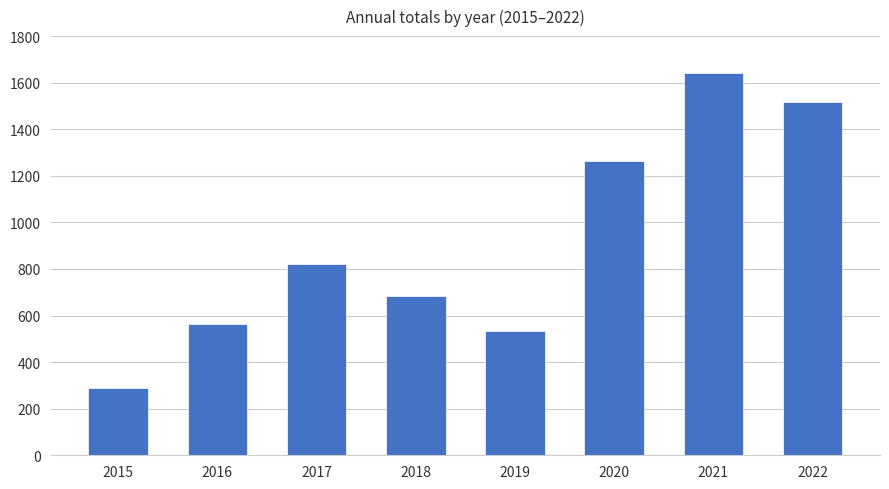

Which category has the lowest value across all series?

2015